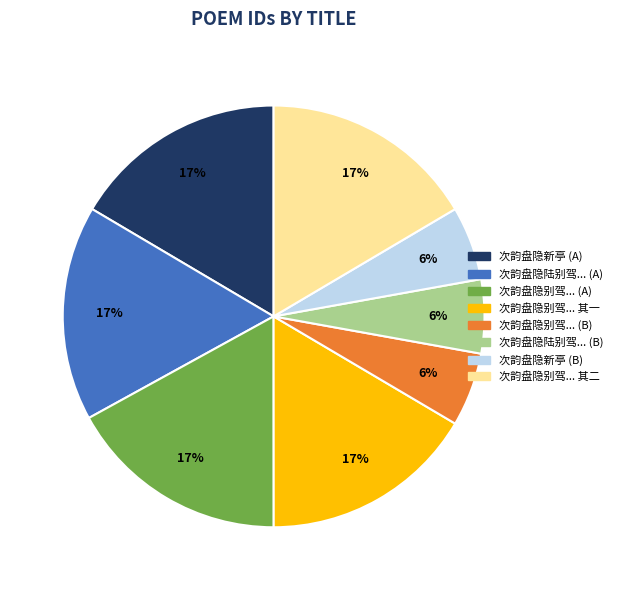

Which has a higher value, 次韵盘隐陆别驾... (A) or 次韵盘隐别驾... (B)?

次韵盘隐陆别驾... (A)